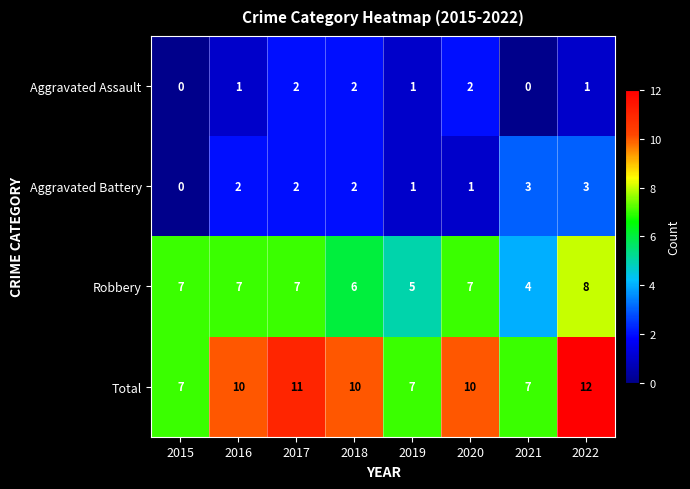

What is the total value across all series at 2022?

24